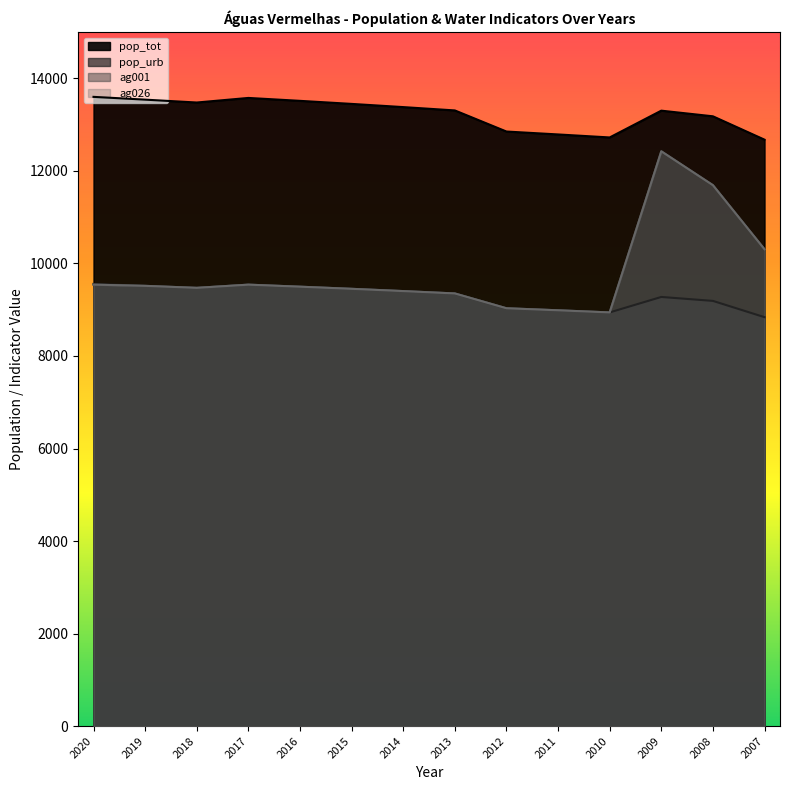

True or false: ag026 and pop_tot cross at least once.

False